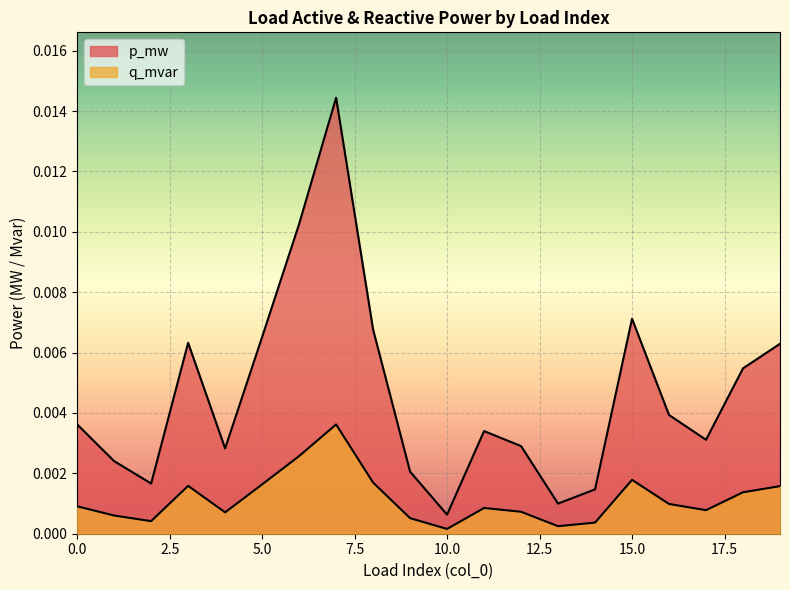

How many lines are shown in the chart?

2